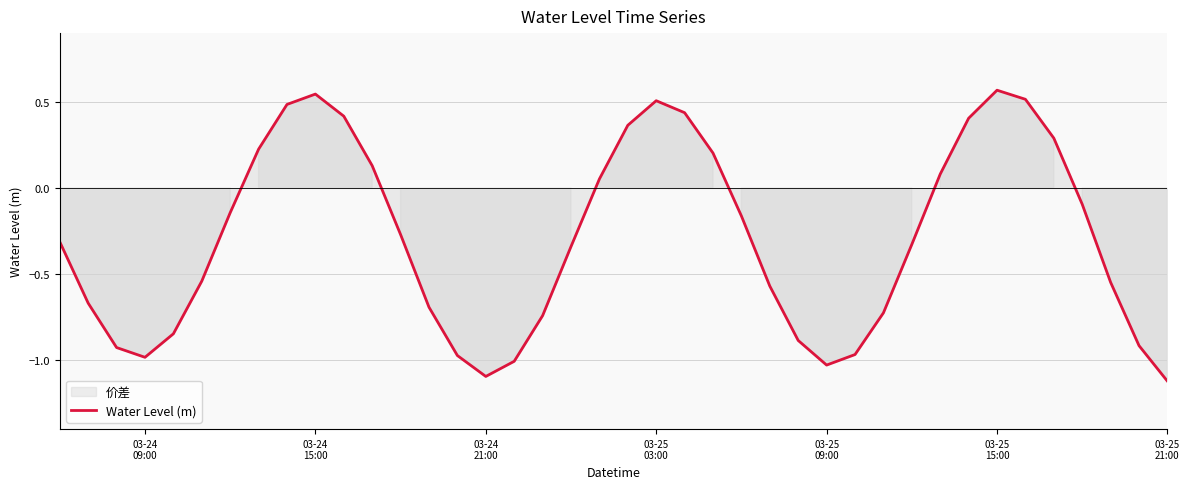

At which category does the data reach its first local peak?

03-24
15:00